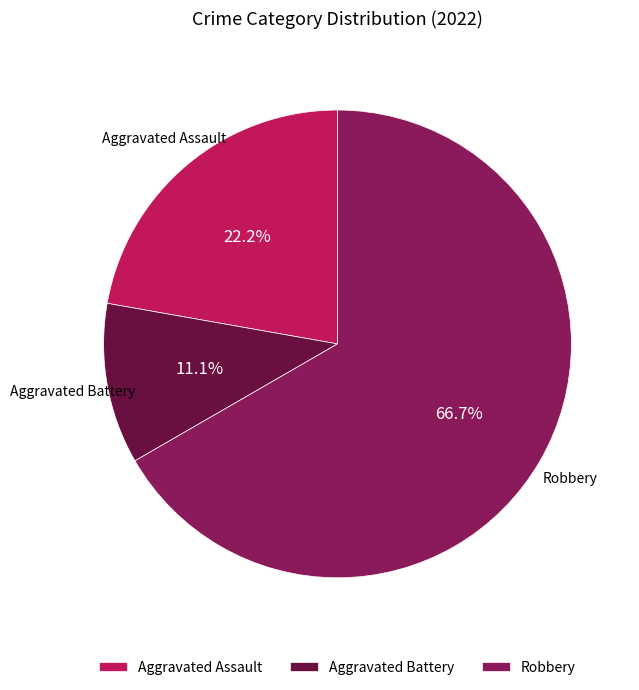

Which has a higher value, Aggravated Battery or Robbery?

Robbery